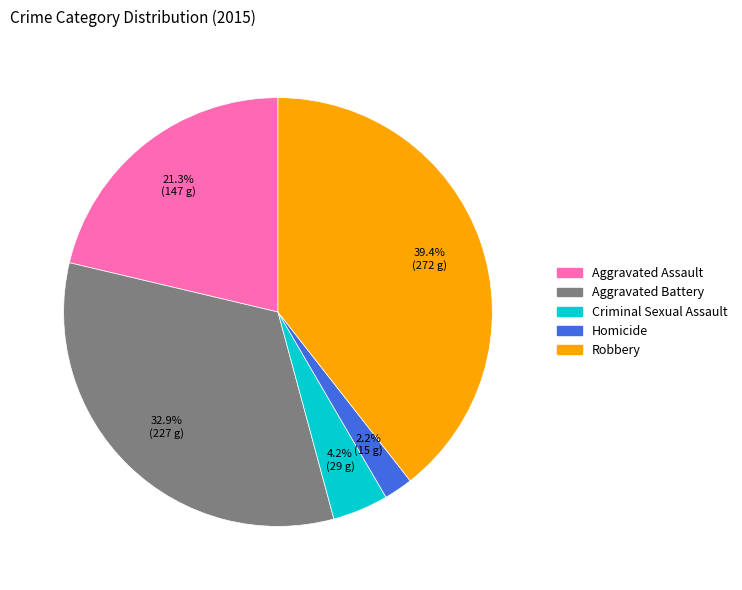

Which category has the biggest portion of the pie?

Robbery